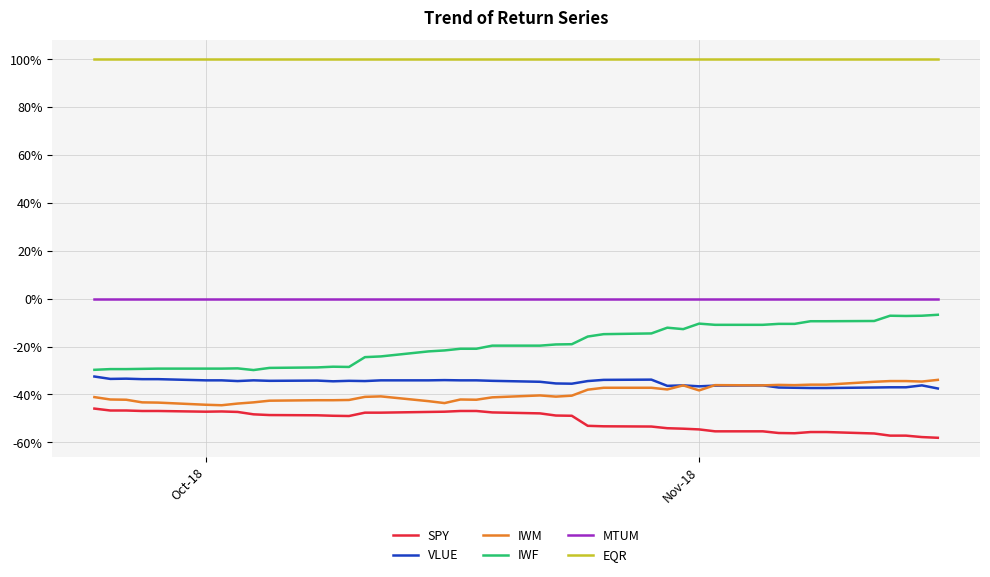

How many intersections are there between VLUE and IWM?

1